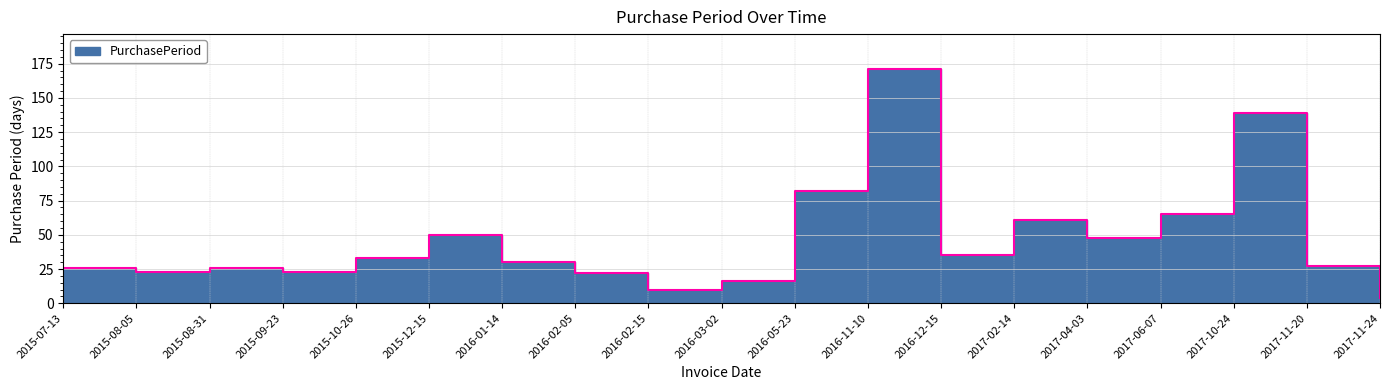

Which label corresponds to the smallest value in the chart?

2017-11-24